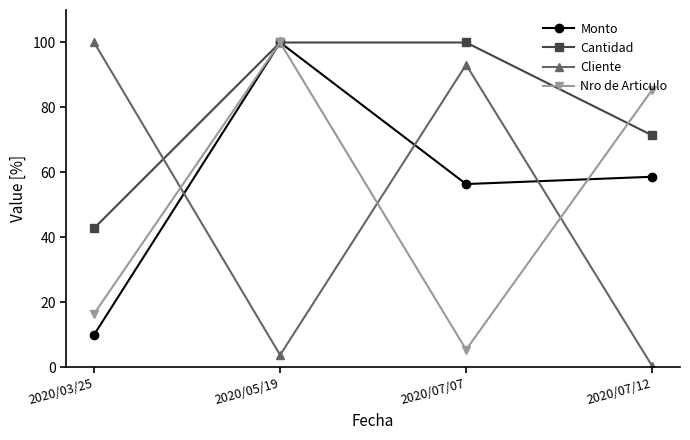

What is the spread (max minus min) of values at 2020/05/19?

96.2